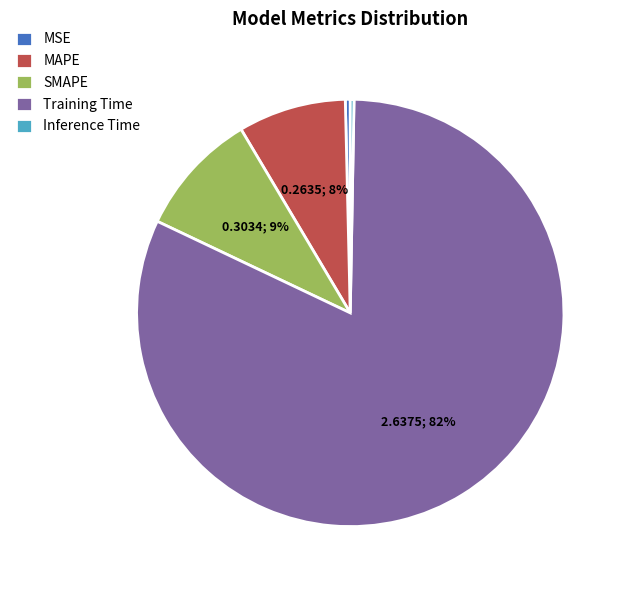

Which has a higher value, MSE or SMAPE?

SMAPE